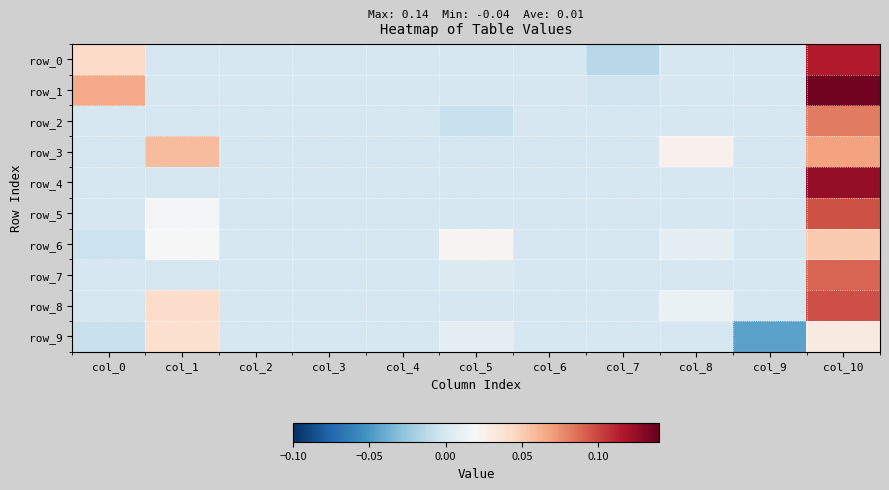

Which has a higher value, col_7 or col_6?

col_6